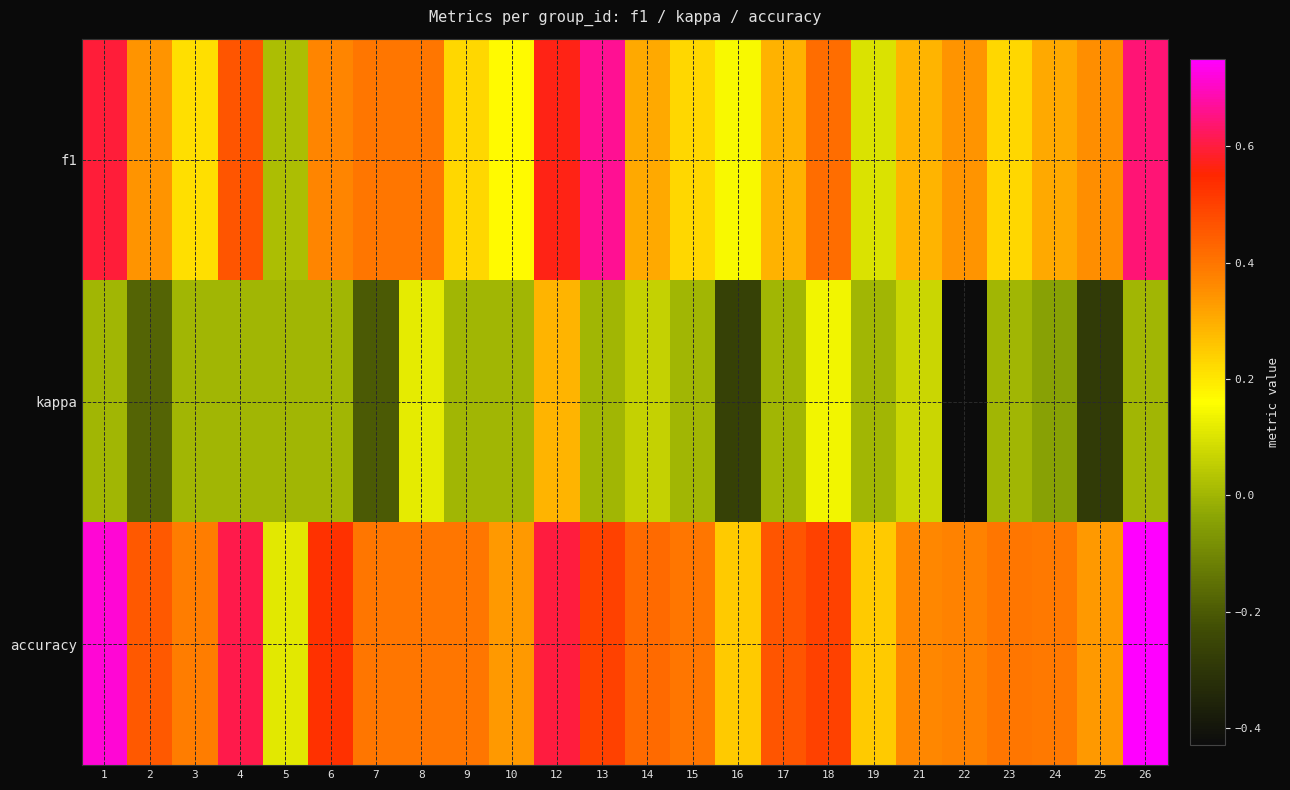

Reading left to right, what are all the values shown in this chart?

f1: 1=0.6	2=0.3	3=0.2	4=0.5	5=0.0	6=0.4	7=0.4	8=0.4	9=0.2	10=0.2	12=0.6	13=0.7	14=0.3	15=0.2	16=0.1	17=0.3	18=0.4	19=0.1	21=0.3	22=0.3	23=0.2	24=0.3	25=0.3	26=0.6
kappa: 1=0.0	2=-0.2	3=0.0	4=0.0	5=0.0	6=0.0	7=-0.2	8=0.1	9=0.0	10=0.0	12=0.3	13=0.0	14=0.1	15=0.0	16=-0.3	17=0.0	18=0.1	19=0.0	21=0.1	22=-0.4	23=0.0	24=-0.0	25=-0.3	26=0.0
accuracy: 1=0.7	2=0.5	3=0.4	4=0.6	5=0.1	6=0.5	7=0.4	8=0.4	9=0.4	10=0.3	12=0.6	13=0.5	14=0.4	15=0.4	16=0.2	17=0.5	18=0.5	19=0.2	21=0.4	22=0.4	23=0.4	24=0.4	25=0.3	26=0.8